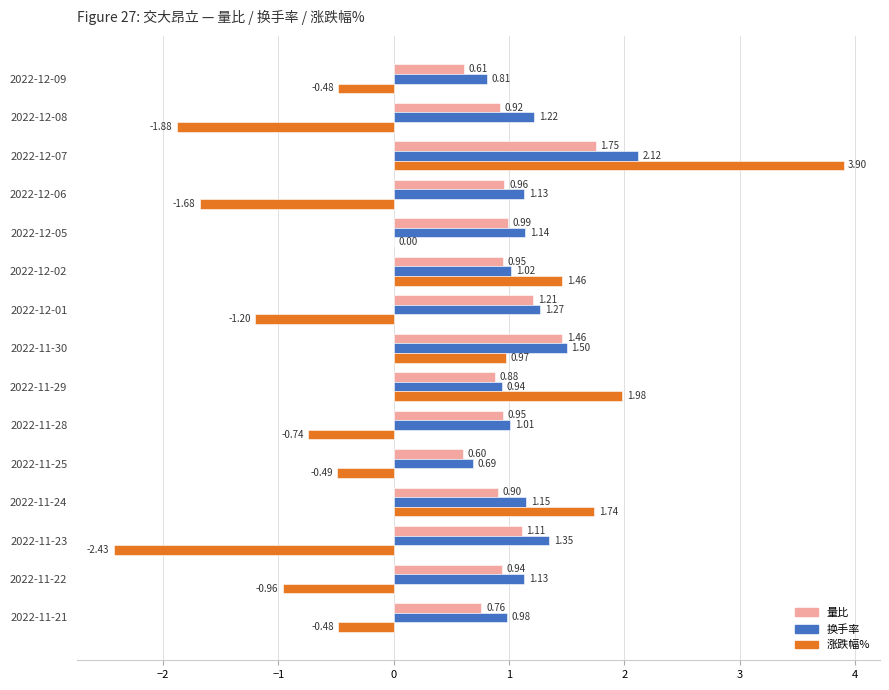

Is the value of 换手率 at 2022-11-21 greater than the value of 涨跌幅% at 2022-12-08?

Yes